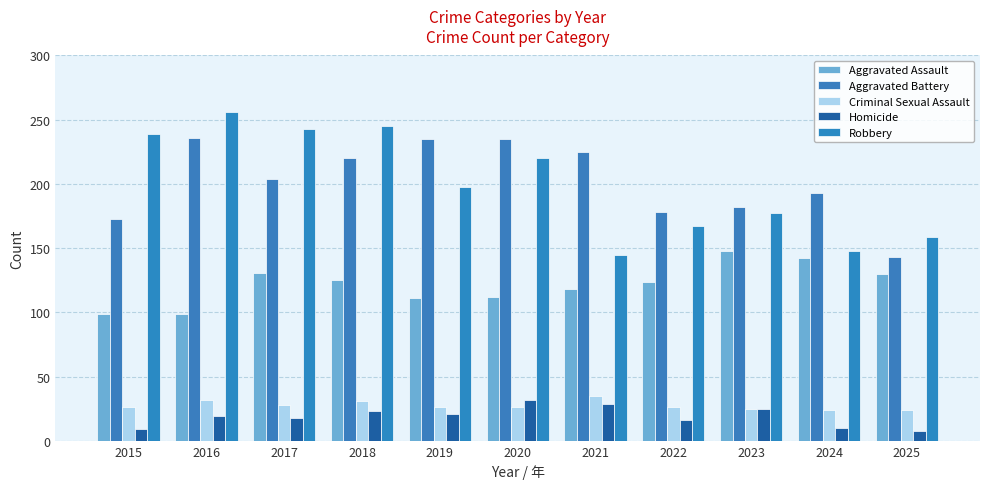

Reading left to right, extract all data points from this chart.

Aggravated Assault: 2015=99	2016=99	2017=131	2018=125	2019=111	2020=112	2021=118	2022=124	2023=148	2024=142	2025=130
Aggravated Battery: 2015=173	2016=236	2017=204	2018=220	2019=235	2020=235	2021=225	2022=178	2023=182	2024=193	2025=143
Criminal Sexual Assault: 2015=26	2016=32	2017=28	2018=31	2019=26	2020=26	2021=35	2022=26	2023=25	2024=24	2025=24
Homicide: 2015=9	2016=19	2017=18	2018=23	2019=21	2020=32	2021=29	2022=16	2023=25	2024=10	2025=8
Robbery: 2015=239	2016=256	2017=243	2018=245	2019=198	2020=220	2021=145	2022=167	2023=177	2024=148	2025=159